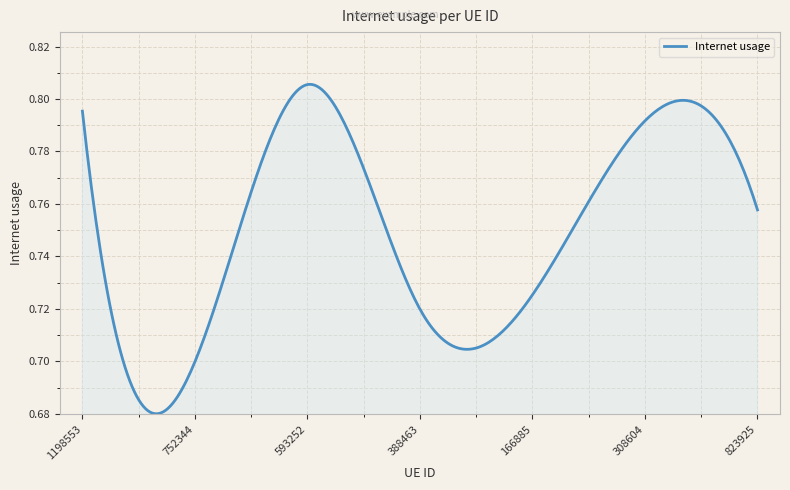

How many distinct data groups are displayed?

1